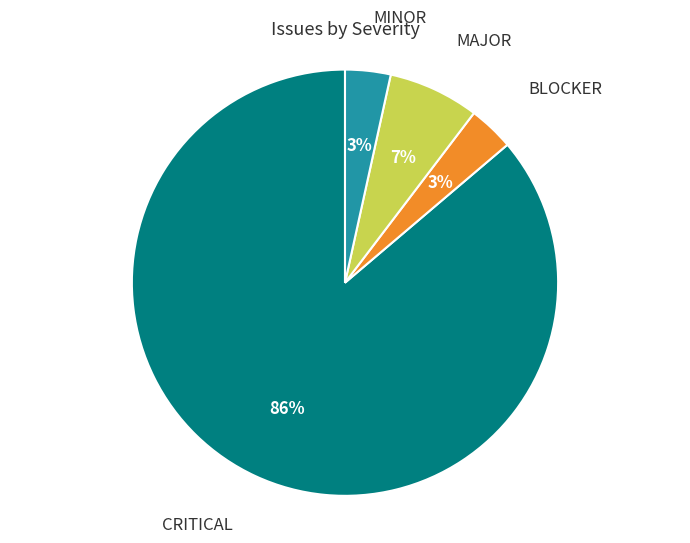

How many segments does this pie chart have?

4